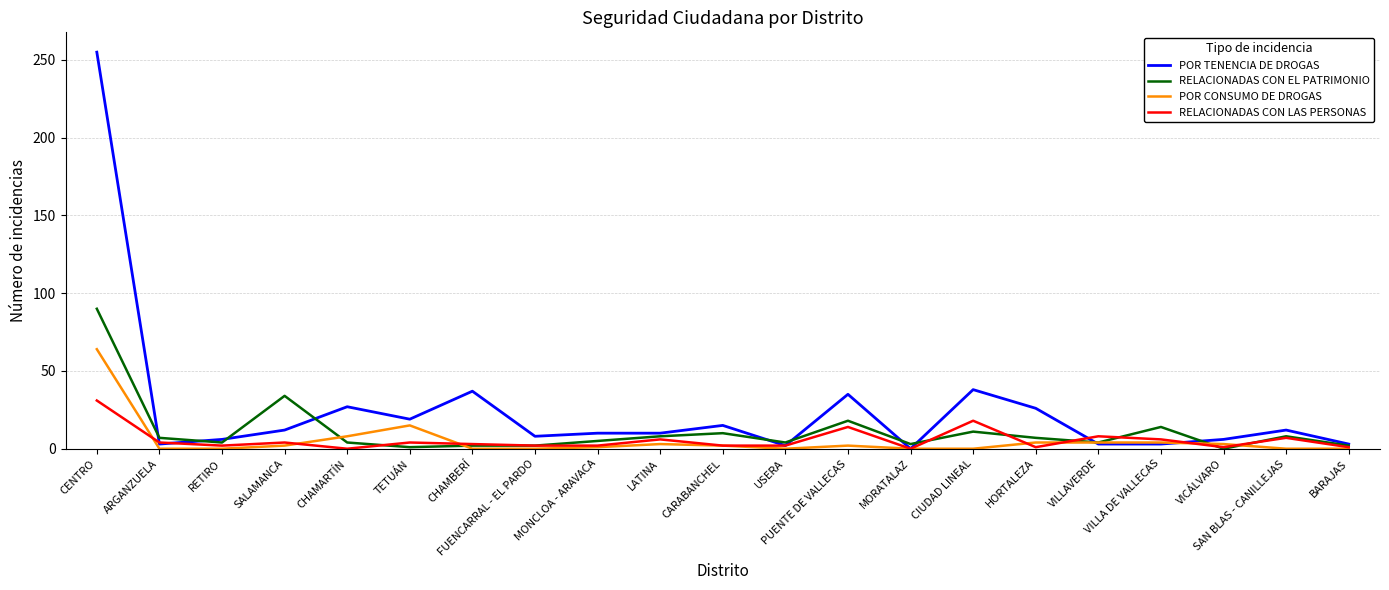

Which series has the widest spread of values?

POR TENENCIA DE DROGAS